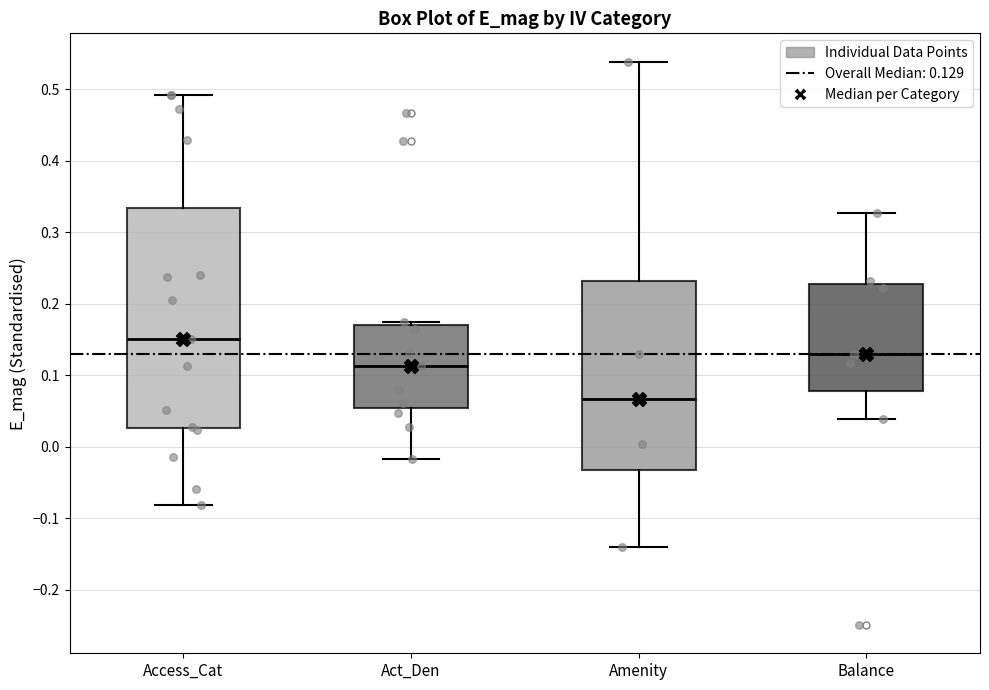

Reading left to right, read every box against the y-axis: the position of its median line, the range the box covers, and the ends of its whiskers. The values are not printed on the chart, so give them approximately, as read against the axis.

Access_Cat: median 0.15, box 0.03 to 0.33, whiskers -0.08 to 0.49
Act_Den: median 0.11, box 0.05 to 0.17, whiskers -0.02 to 0.18
Amenity: median 0.07, box -0.03 to 0.23, whiskers -0.14 to 0.54
Balance: median 0.13, box 0.08 to 0.23, whiskers 0.04 to 0.33